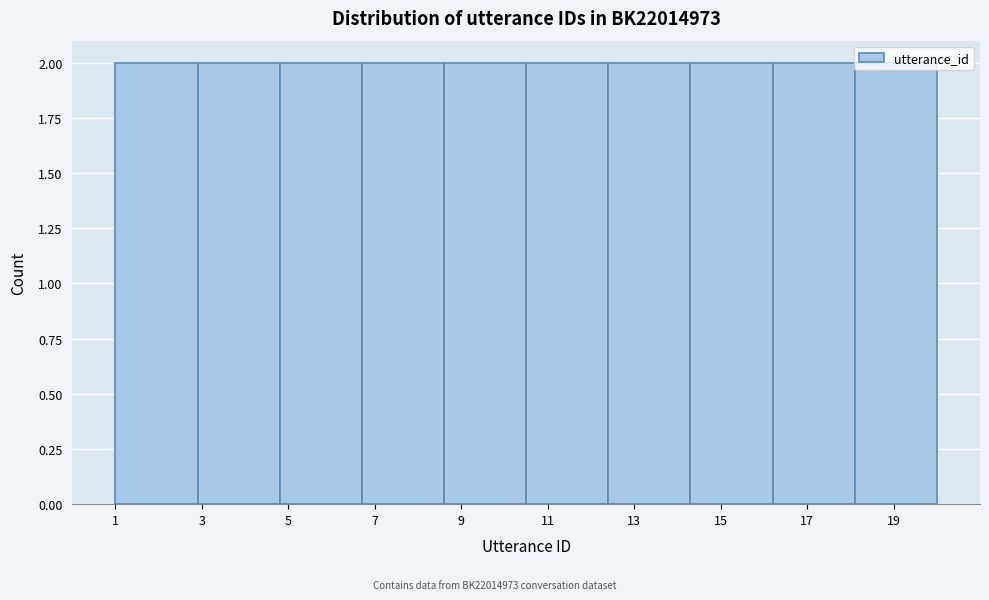

What is the height of the bar covering 4.8 to 6.7 on the x-axis? Neither the bar edges nor the heights are printed on the chart, so give them approximately, as read against the axes.

2